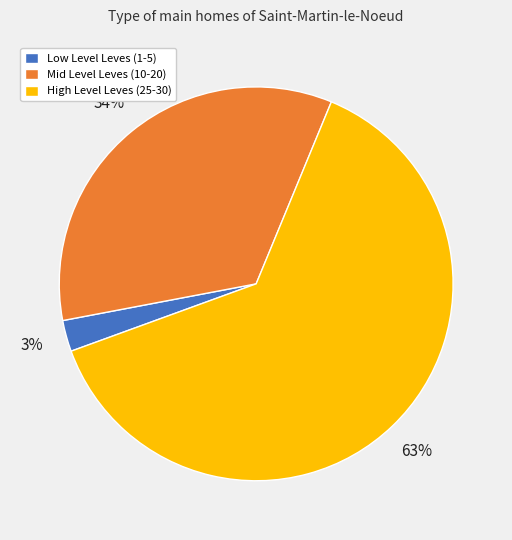

Rank the categories by value from lowest to highest.

Low Level Leves (1-5), Mid Level Leves (10-20), High Level Leves (25-30)